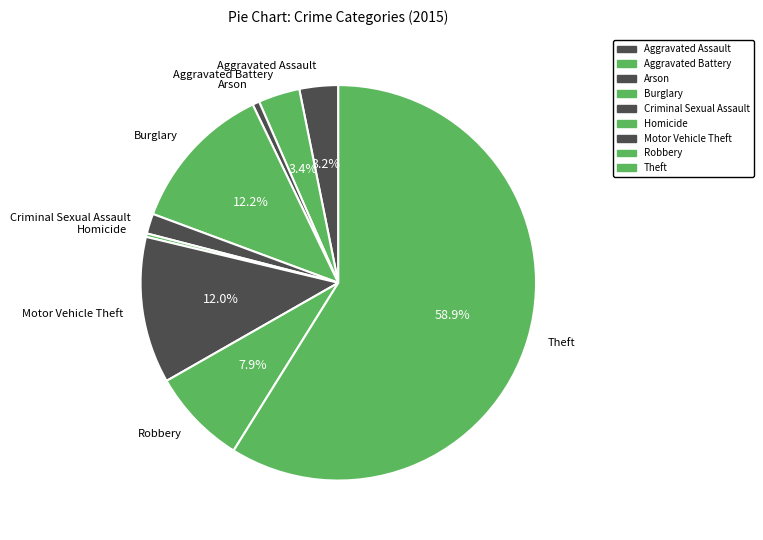

To the nearest percent, what portion does Aggravated Battery represent?

3%